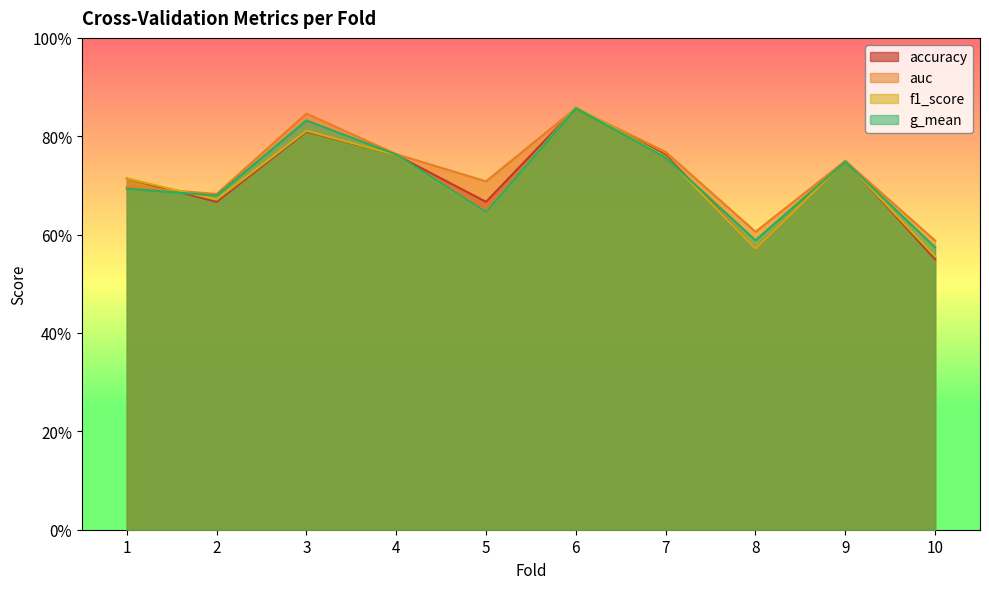

Reading left to right, what are all the values shown in this chart?

accuracy: 0.7	0.7	0.8	0.8	0.7	0.9	0.8	0.6	0.8	0.6
auc: 0.7	0.7	0.8	0.8	0.7	0.9	0.8	0.6	0.8	0.6
f1_score: 0.7	0.7	0.8	0.8	0.6	0.9	0.8	0.6	0.7	0.6
g_mean: 0.7	0.7	0.8	0.8	0.6	0.9	0.8	0.6	0.7	0.6